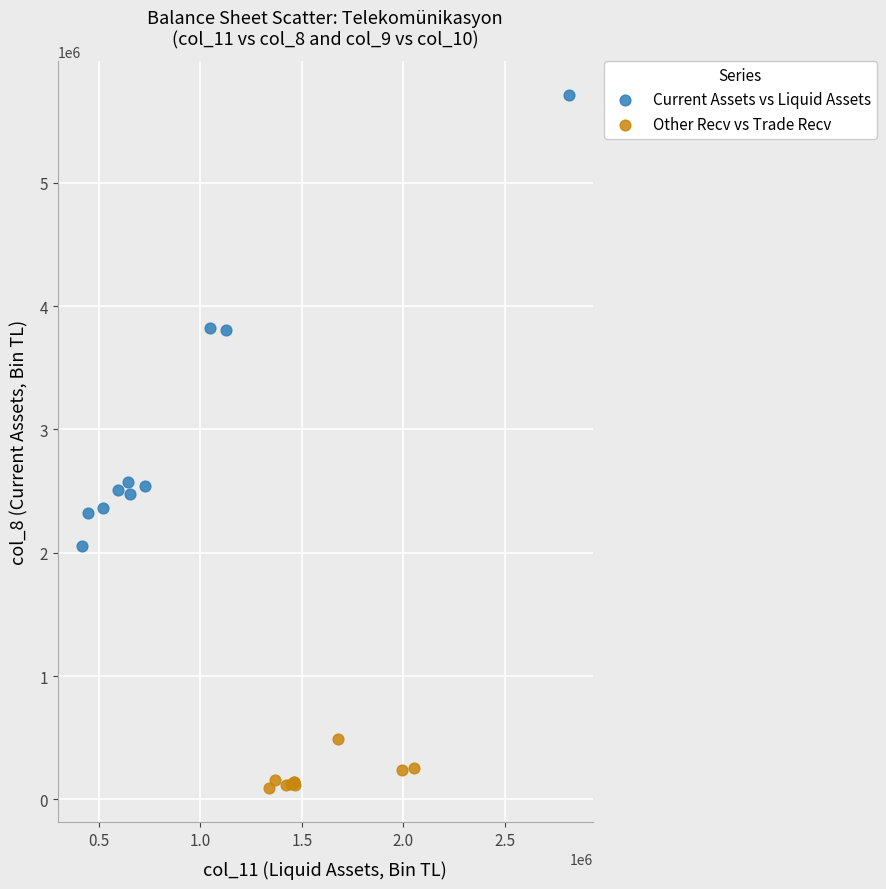

What are all the series names shown in the legend?

Current Assets vs Liquid Assets, Other Recv vs Trade Recv